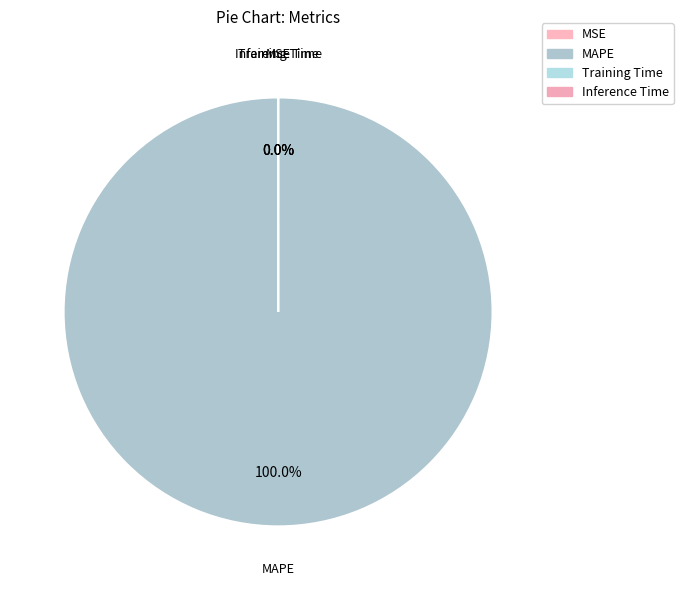

To the nearest percent, what is the difference between the largest and smallest slice percentages?

100%